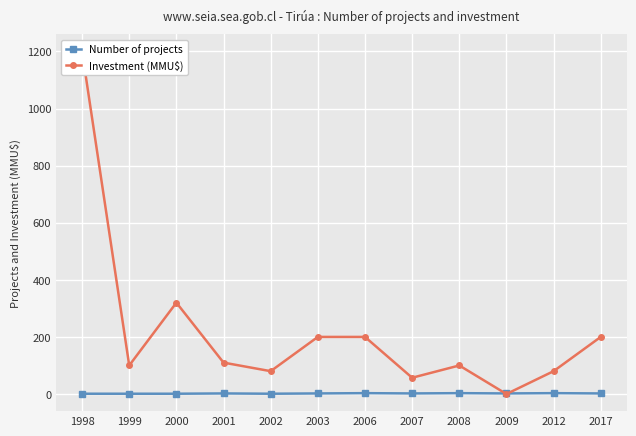

What is the sum of all Investment (MMU$) values?

2647